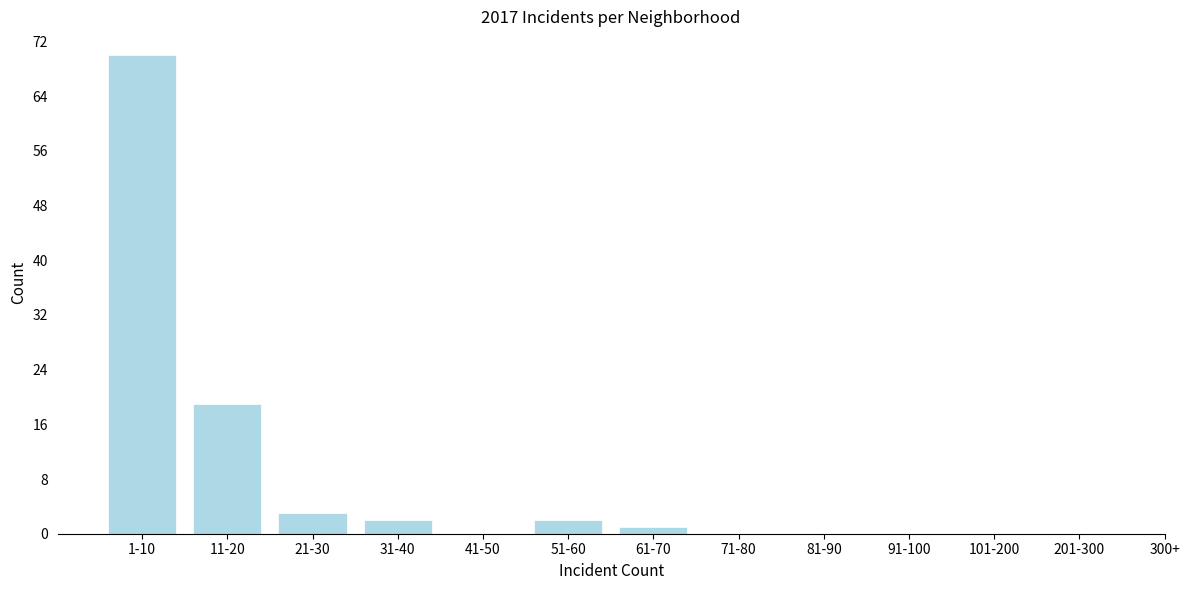

Reading right to left, transcribe all the data shown in this chart.

201-300=0	101-200=0	91-100=0	81-90=0	71-80=0	61-70=1	51-60=2	41-50=0	31-40=2	21-30=3	11-20=19	1-10=70